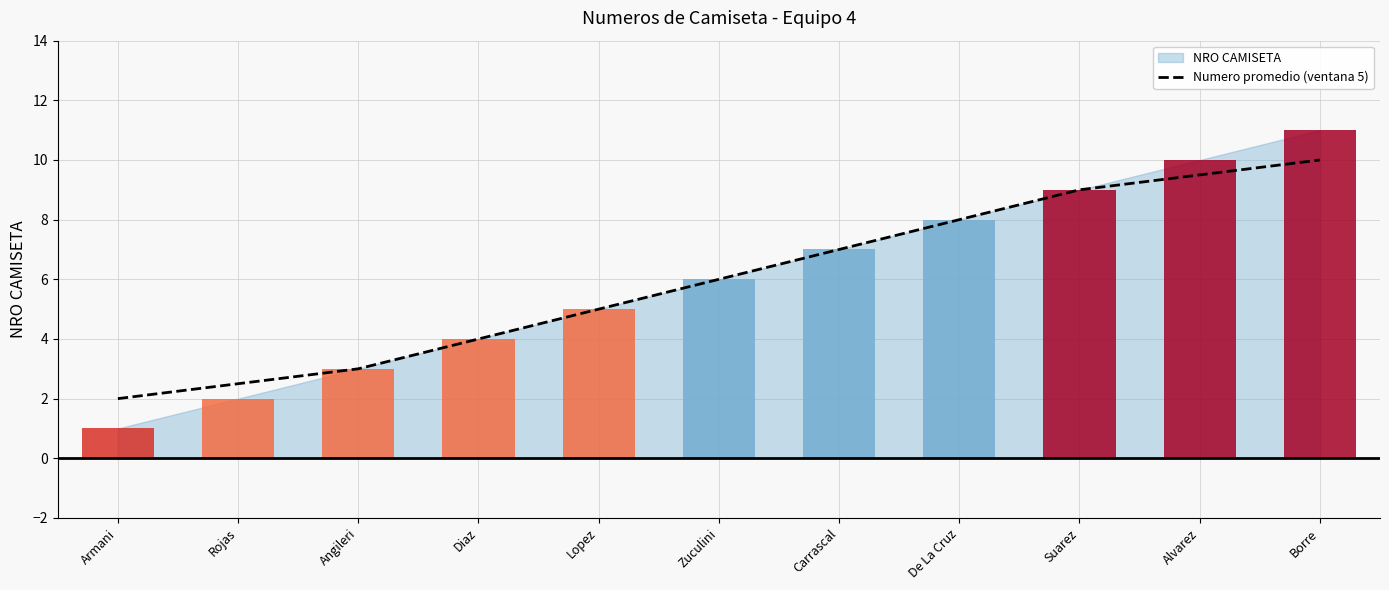

The chart shows a value of 9.0 at Suarez. True or false?

True